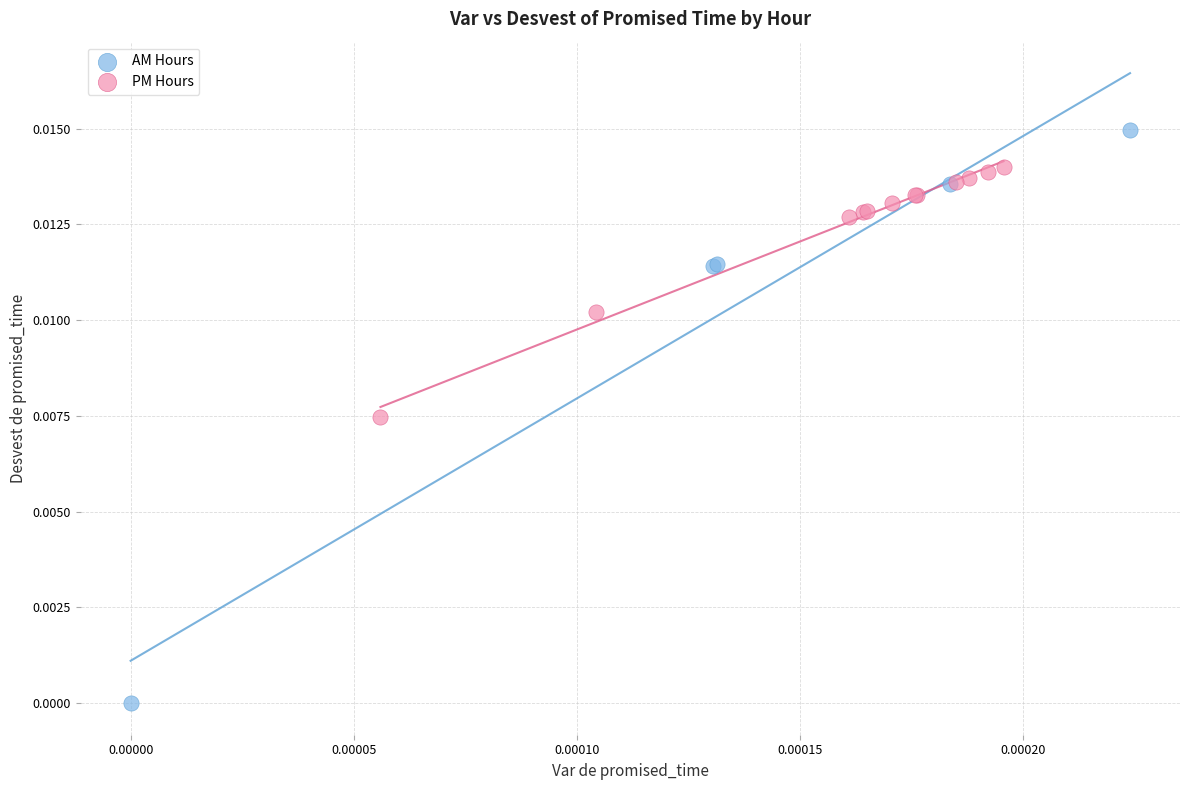

What are all the series names shown in the legend?

AM Hours, PM Hours